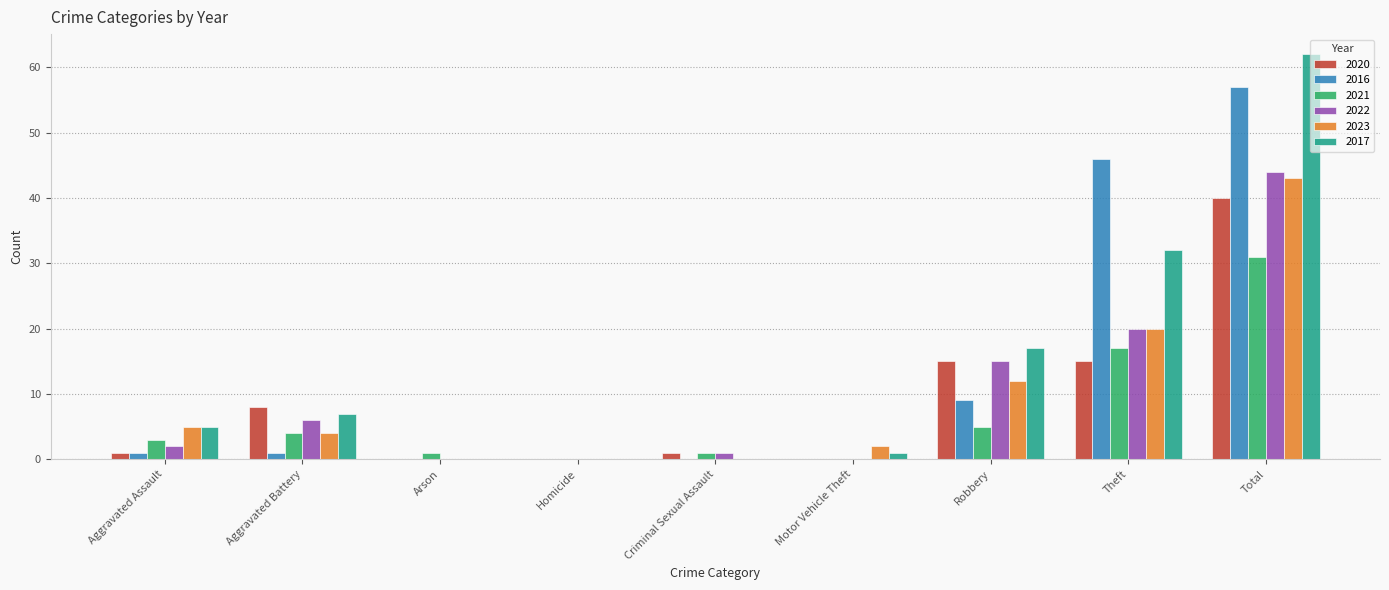

Which label corresponds to the largest value in the chart?

Total